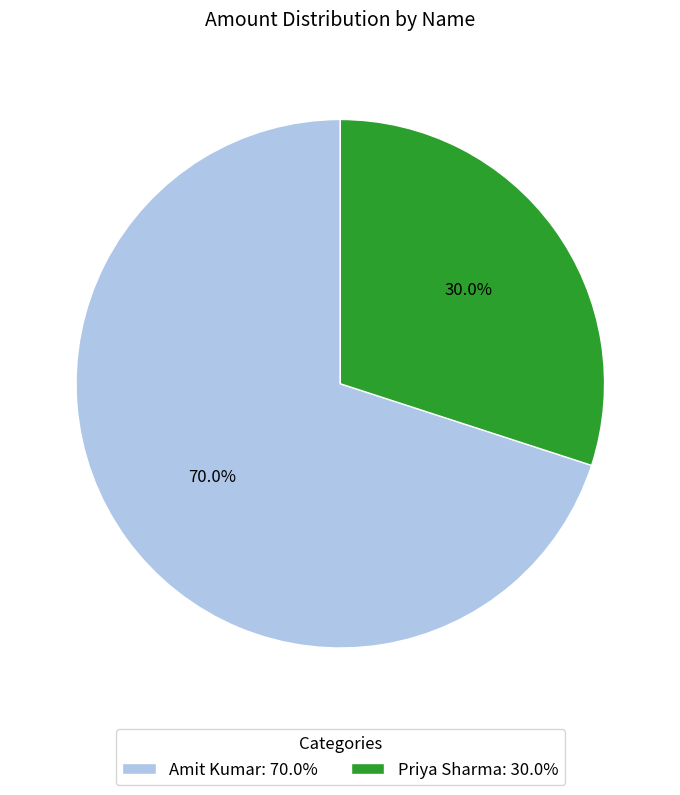

Which category has the biggest portion of the pie?

Amit Kumar